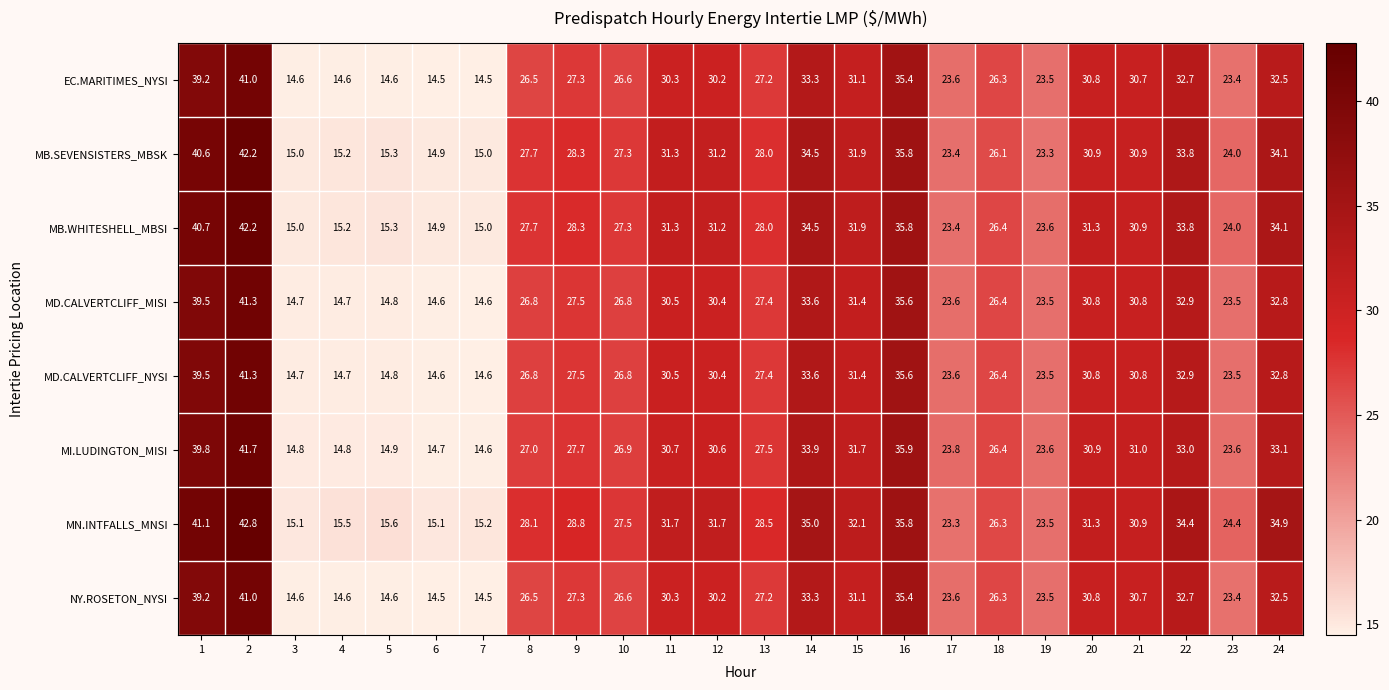

What value does the EC.MARITIMES_NYSI series have at 6?

14.5